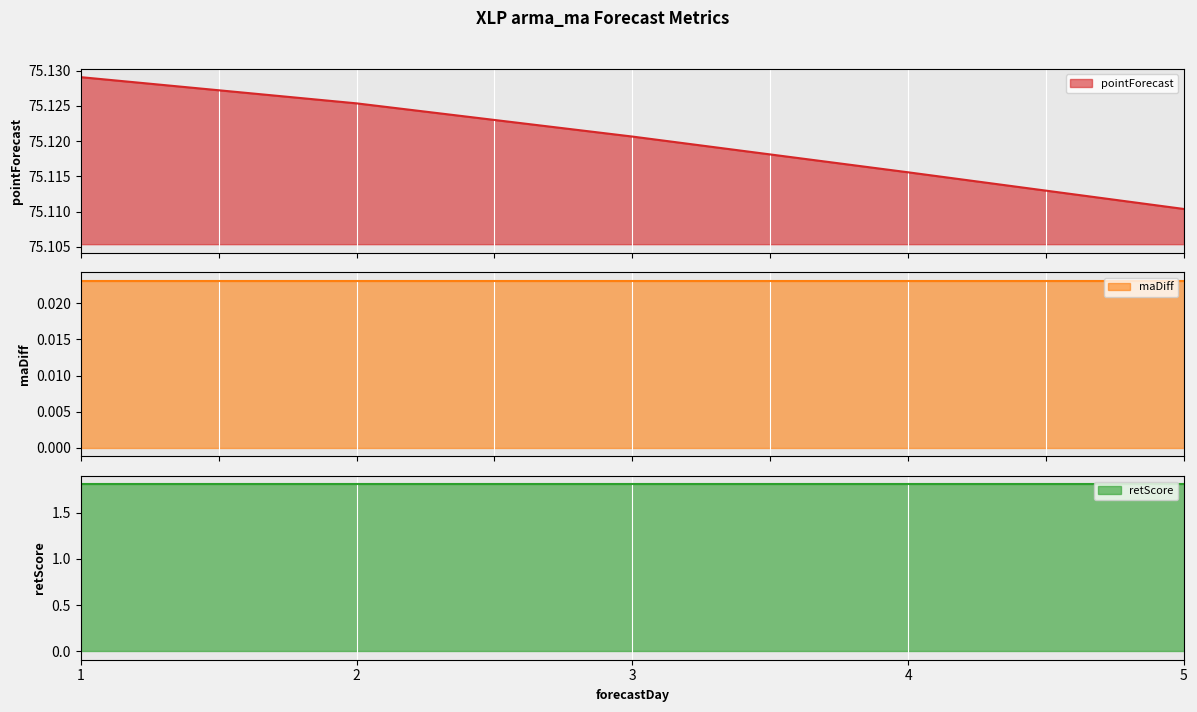

True or false: maDiff and retScore cross at least once.

False